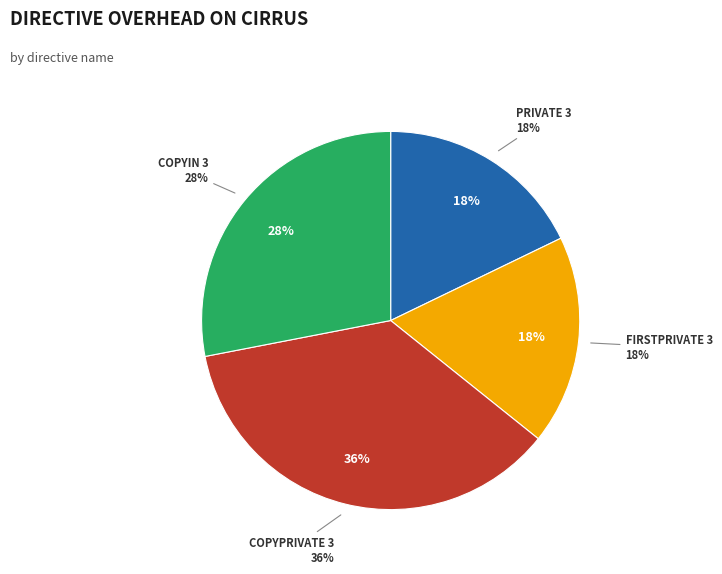

Between FIRSTPRIVATE 3 and COPYIN 3, which is larger?

COPYIN 3